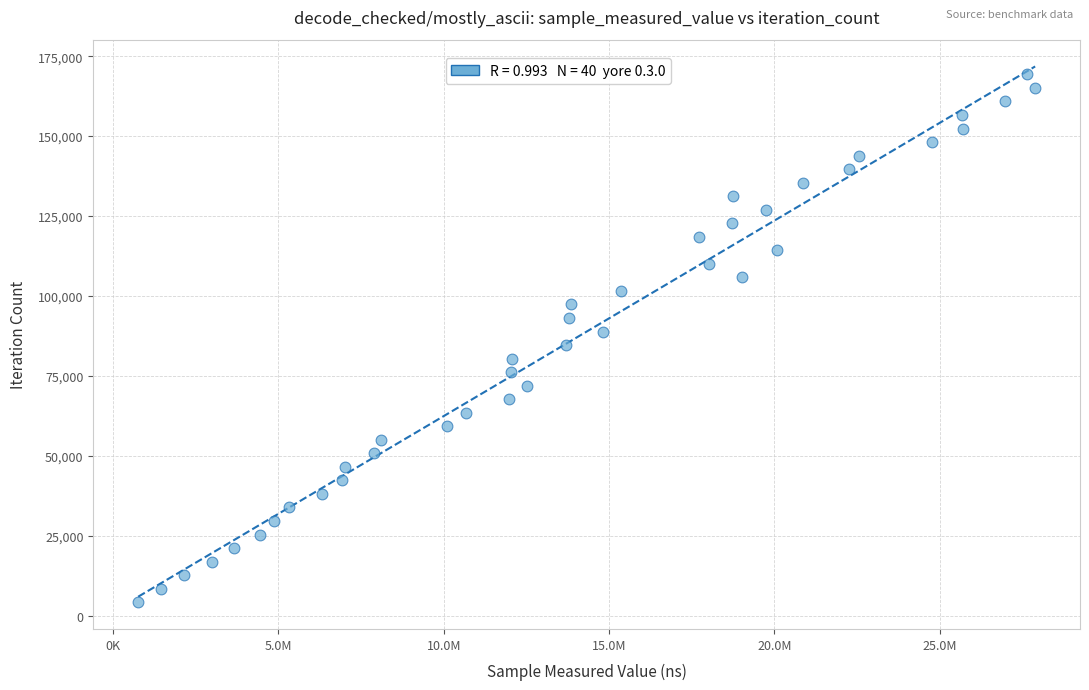

What is the range of Y values (max minus min)?

165048